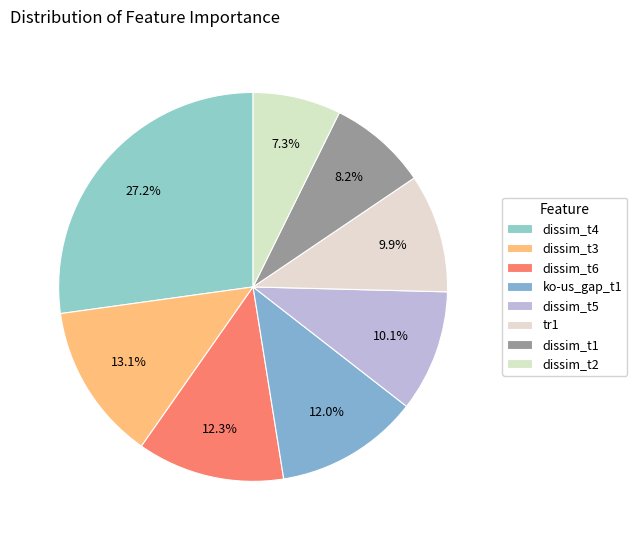

True or false: dissim_t6 accounts for 24% of the total.

False